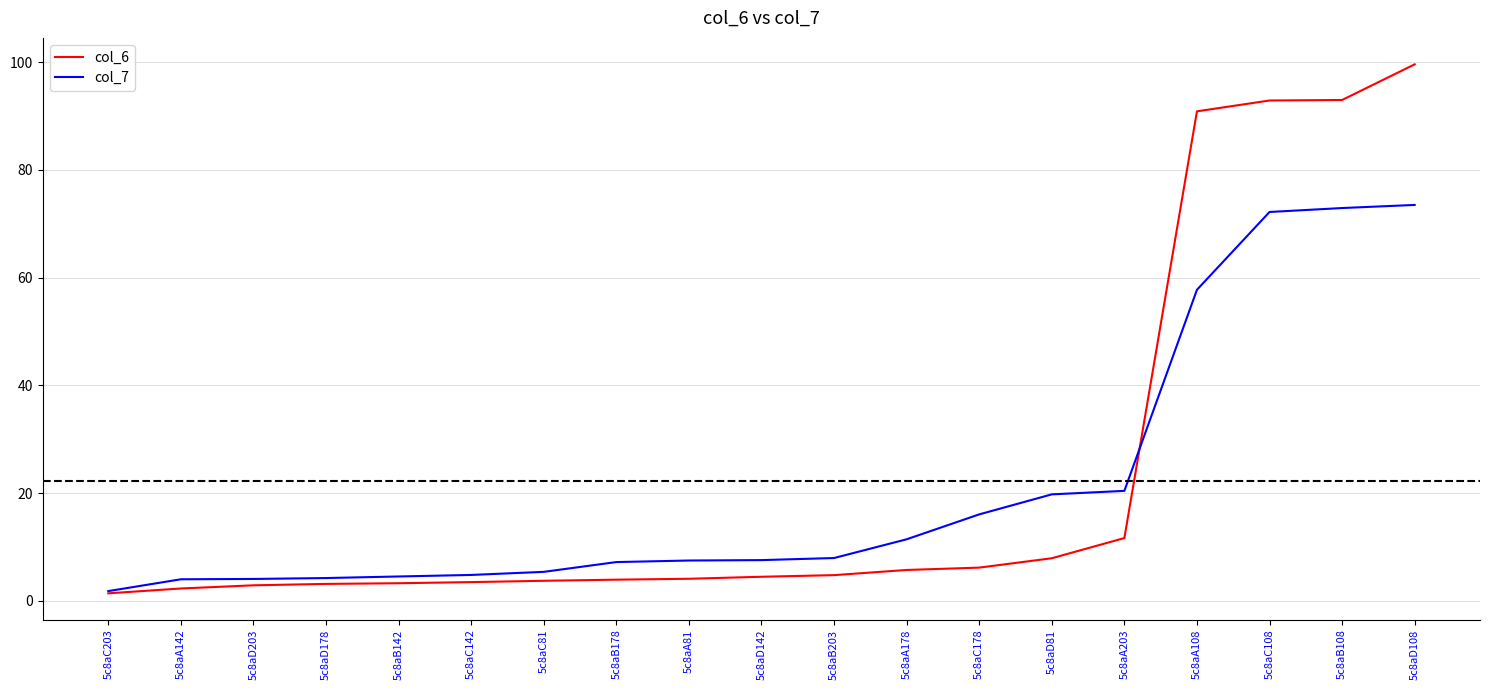

Rank the series at 5c8aD142 from lowest to highest value.

col_6, col_7